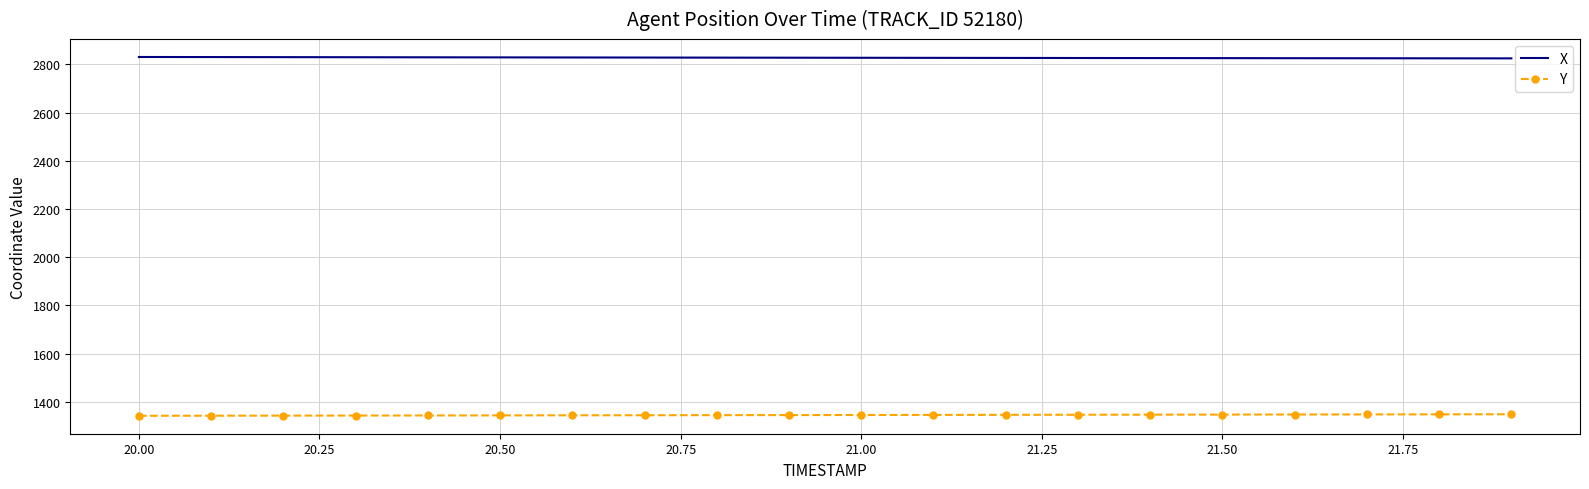

True or false: X and Y cross at least once.

False